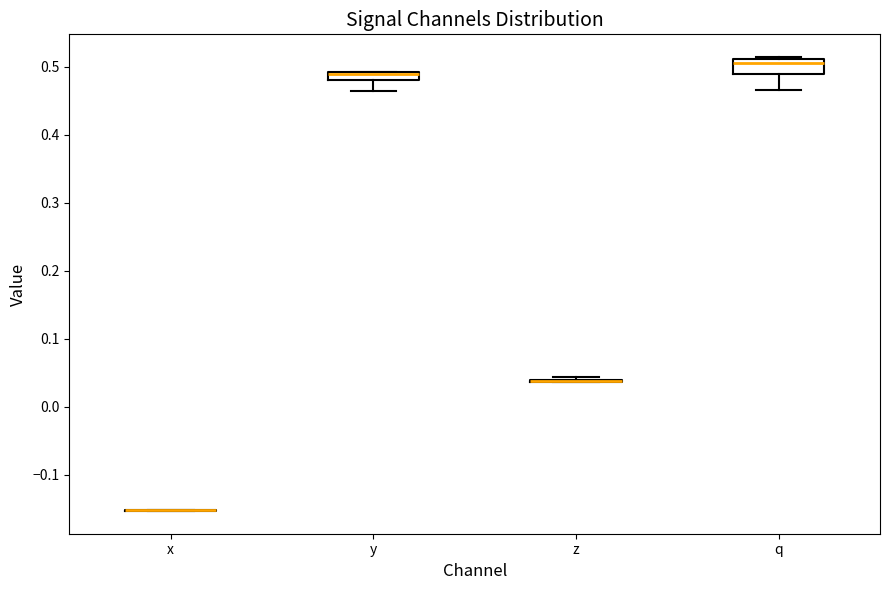

Where does the lower whisker of the box for y end on the y-axis? The values are not printed on the chart, so give them approximately, as read against the axis.

0.46